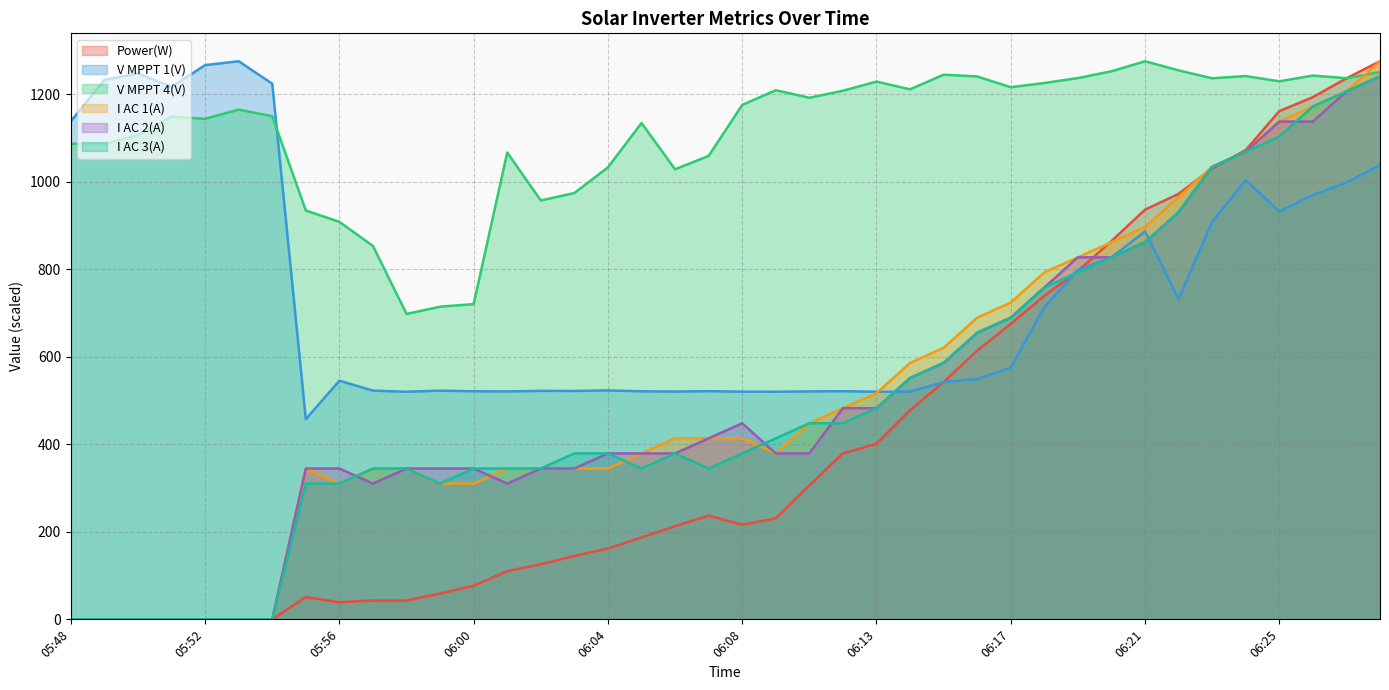

What position from the right is 05:57?

31